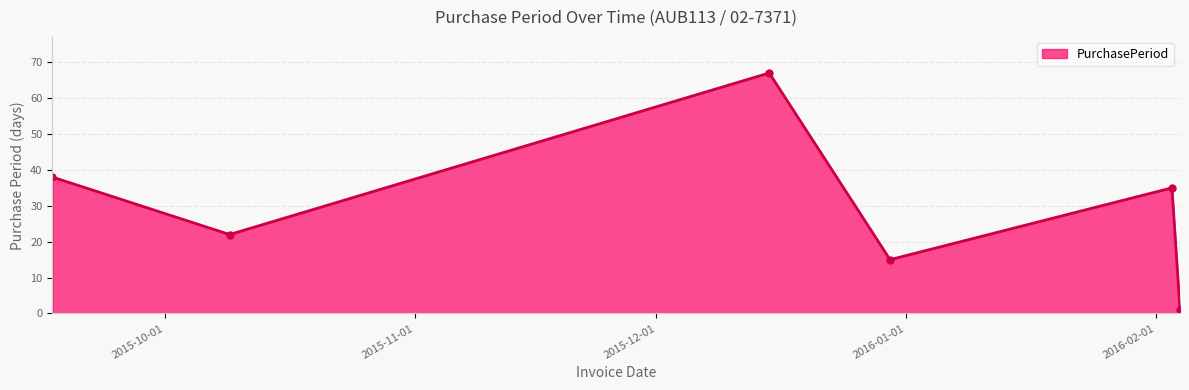

True or false: there are more than 2 points higher than both neighbors.

False